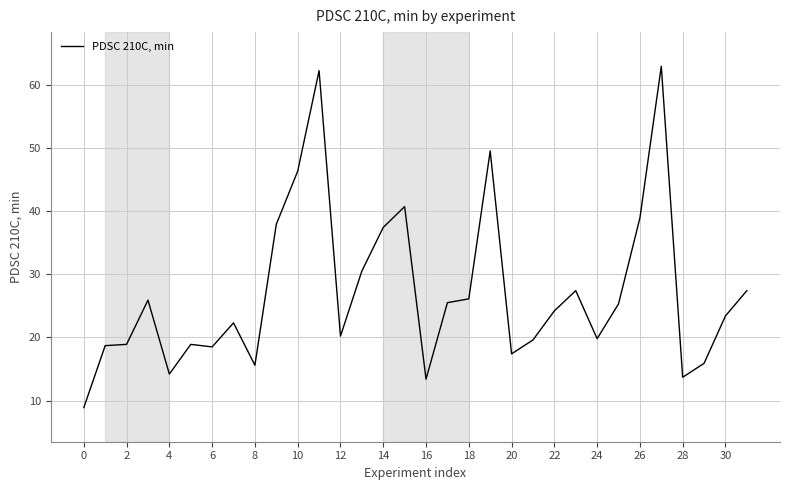

What is the greatest value displayed?

62.9